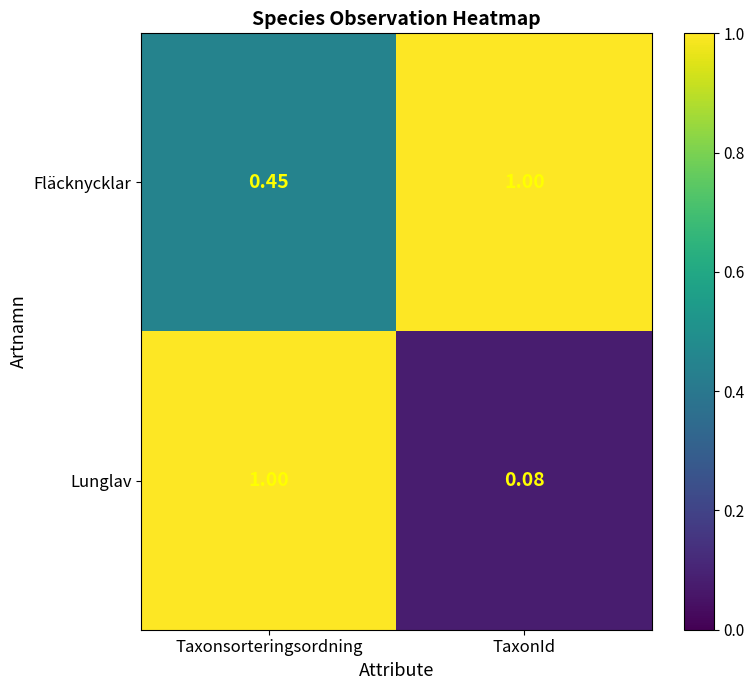

Which series has the largest total across all categories?

Fläcknycklar